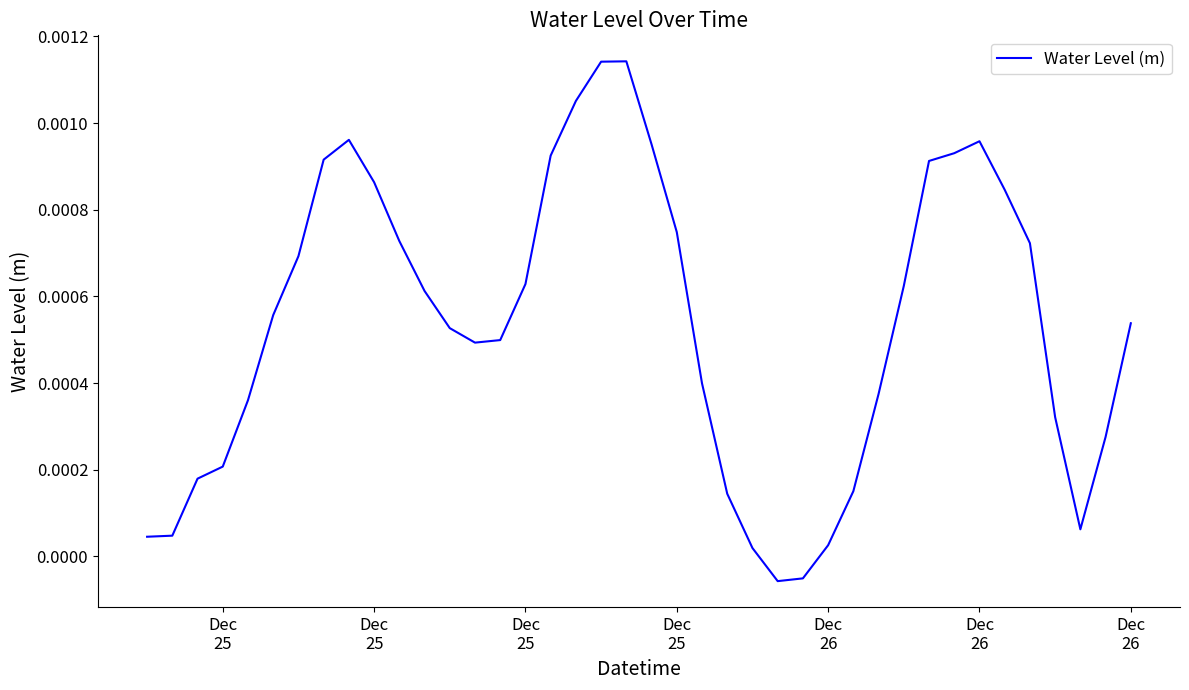

Where does the data first go above 0?

Dec
25